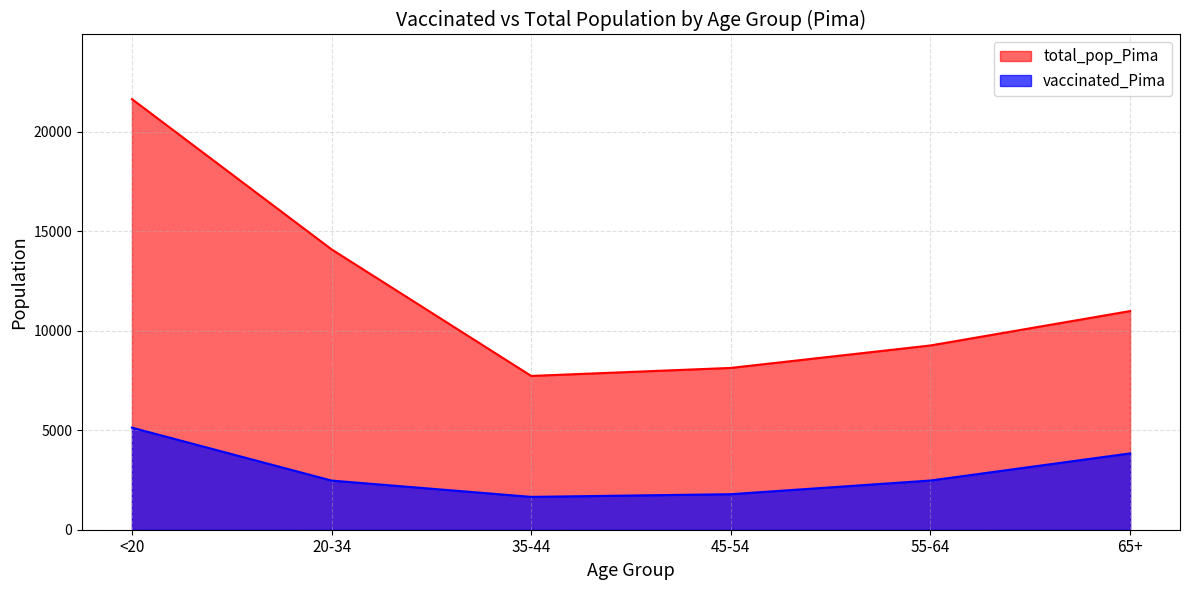

How many data points in total_pop_Pima are above 10984?

2